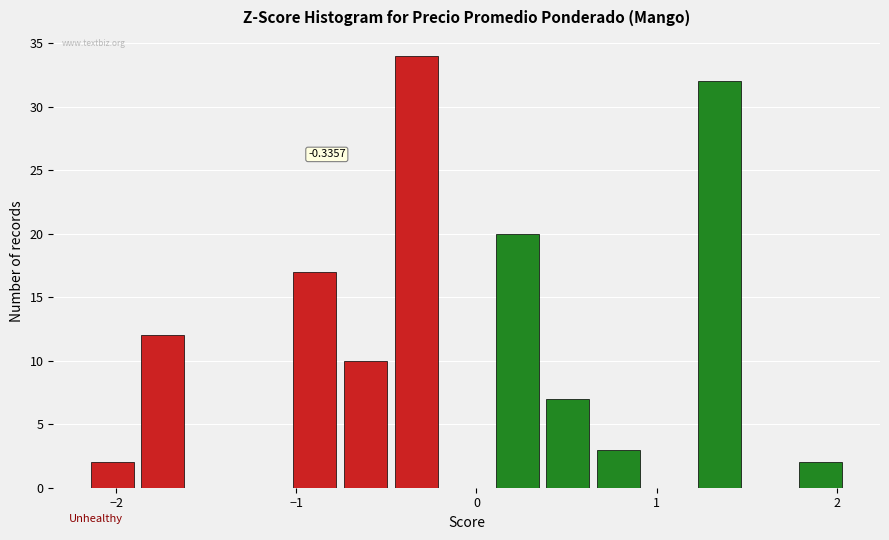

Read against the x-axis, roughly where is the centre of the tallest bar?

-0.3